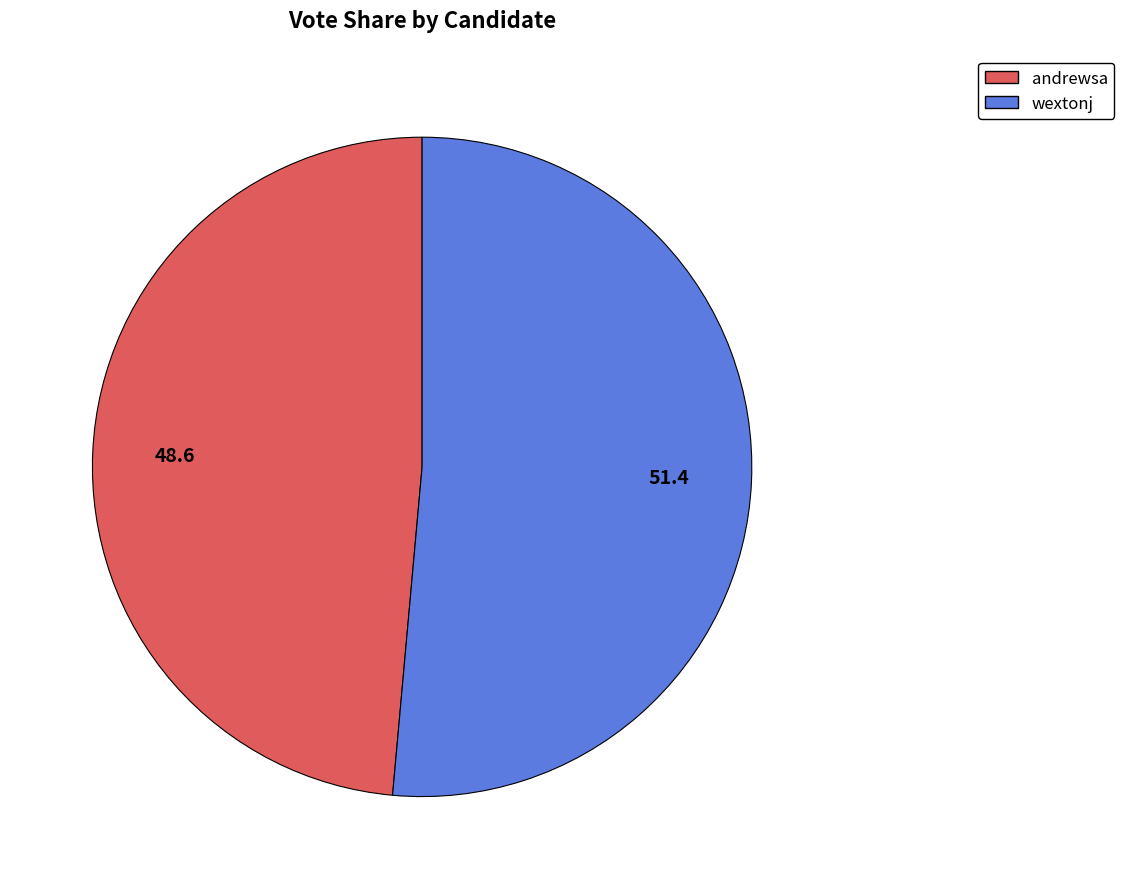

Rank the categories by value from lowest to highest.

andrewsa, wextonj